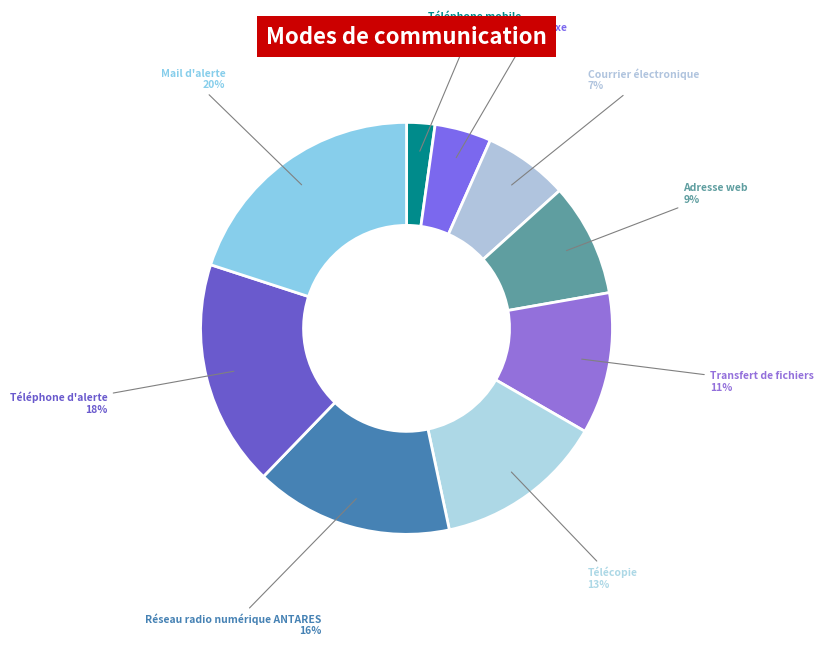

Count the number of slices in the pie.

9